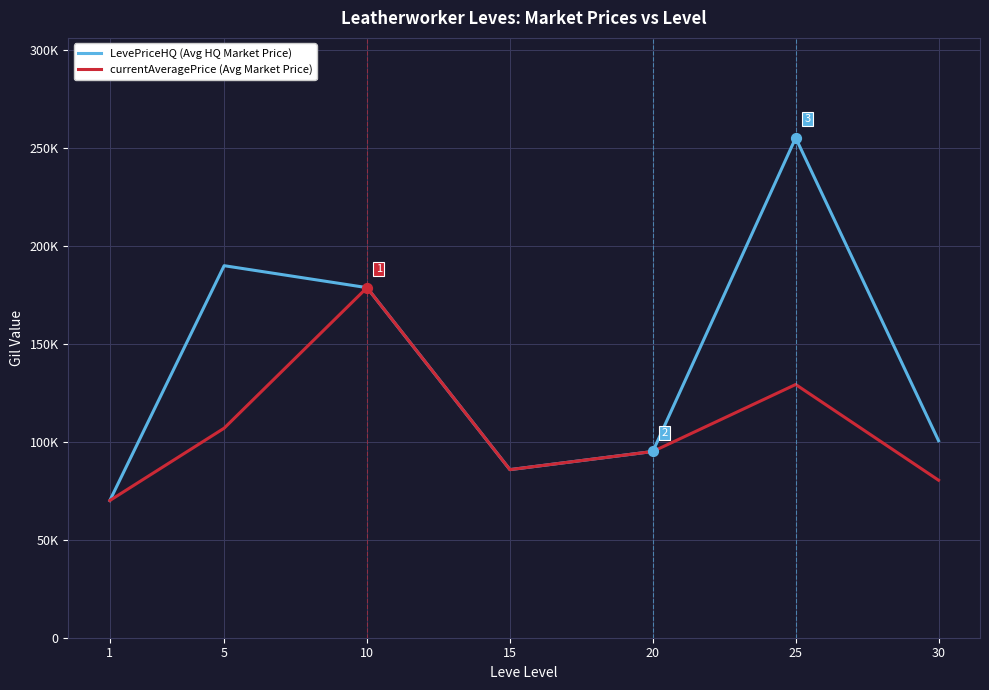

What are all the series names shown in the legend?

LevePriceHQ (Avg HQ Market Price), currentAveragePrice (Avg Market Price)